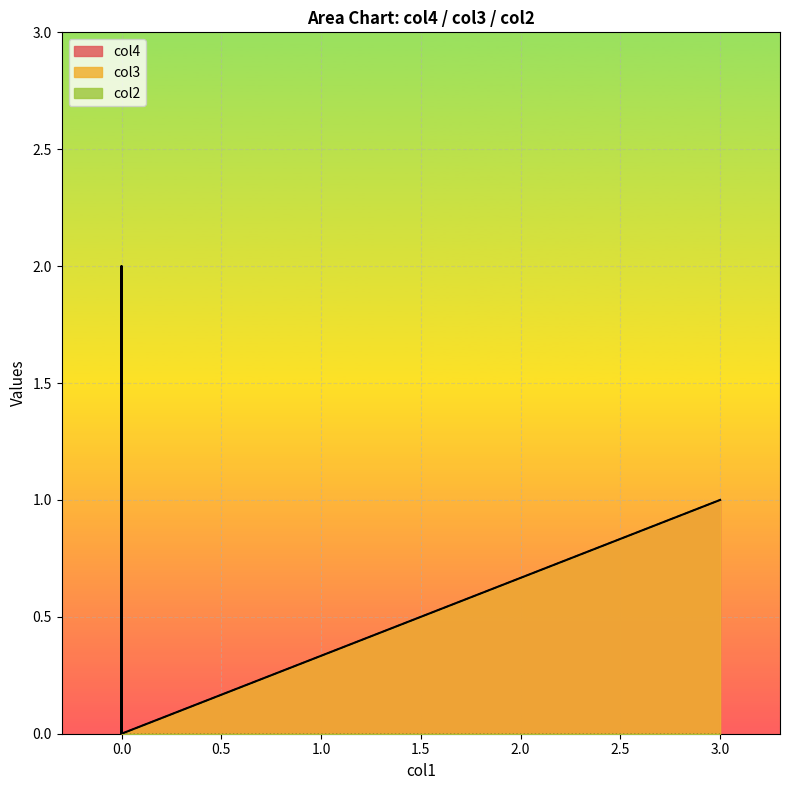

Which series has the largest total across all categories?

col4